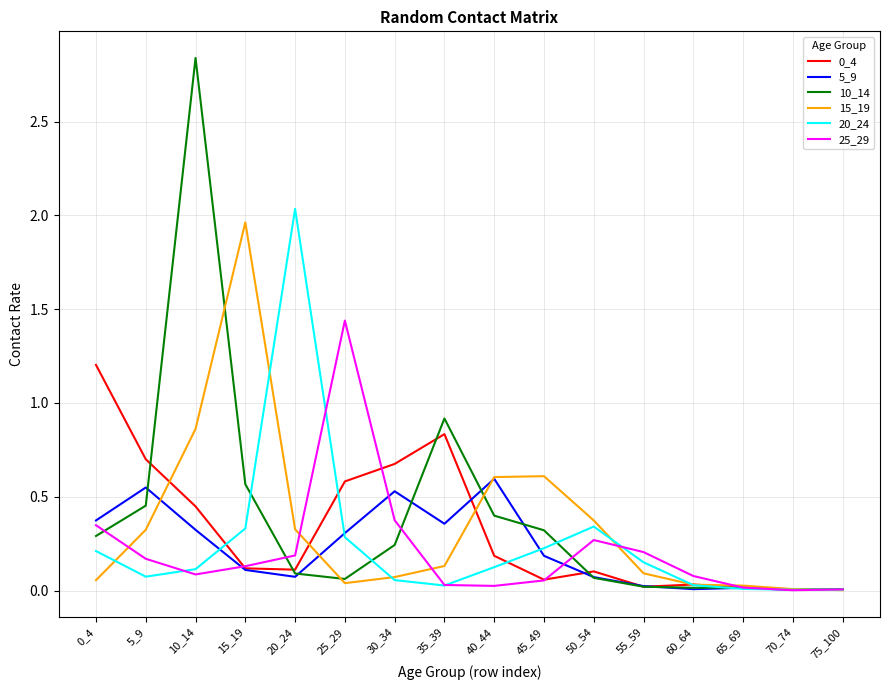

At which label does 20_24 reach its peak?

20_24